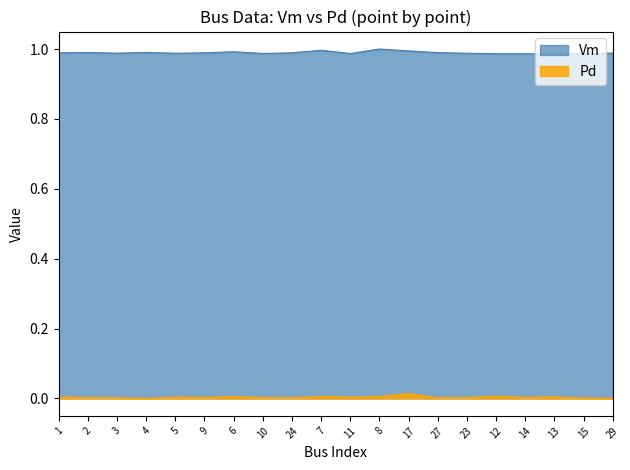

What are all the series names shown in the legend?

Vm, Pd